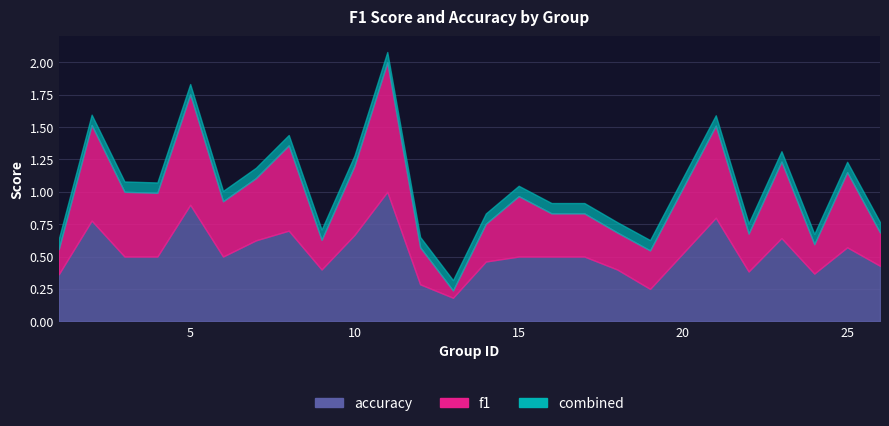

How many times do f1 and accuracy cross each other?

4